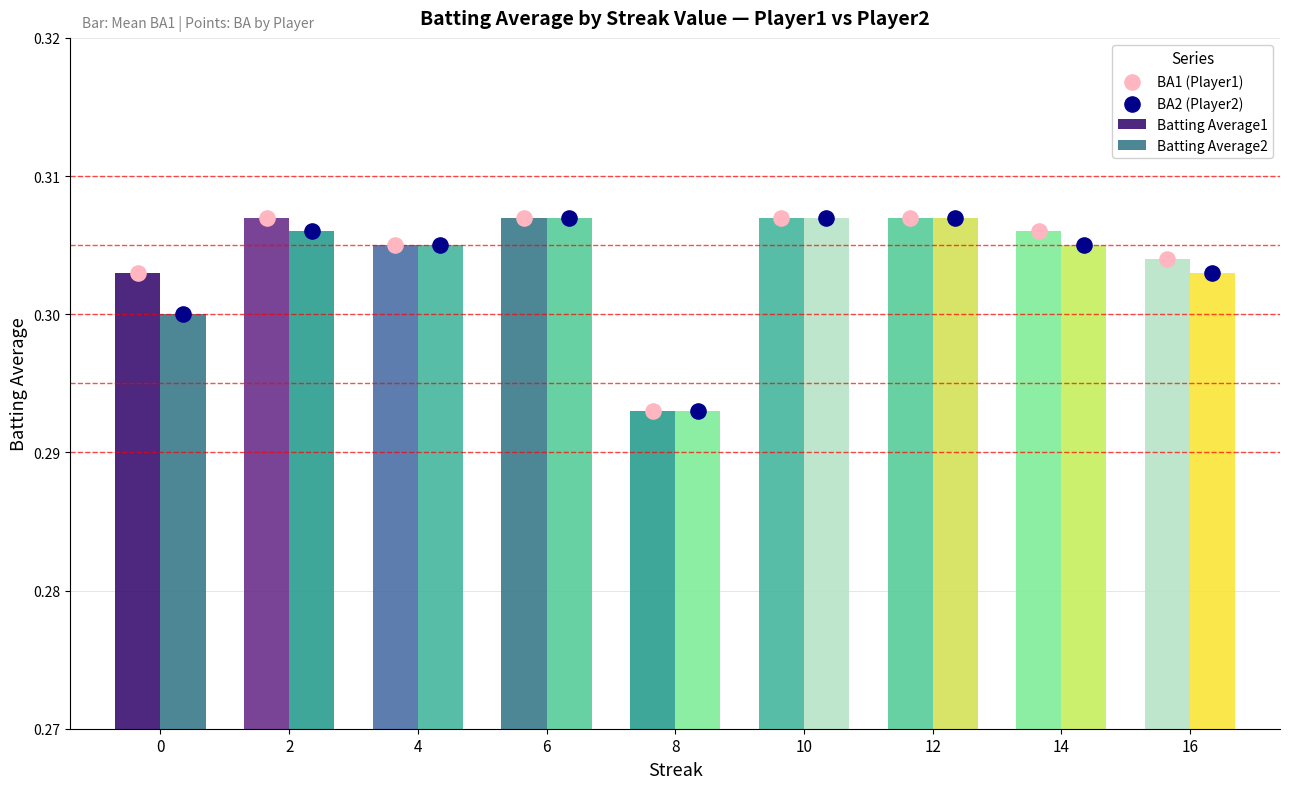

Which series has the largest Y range (max minus min)?

BA1 (Player1)